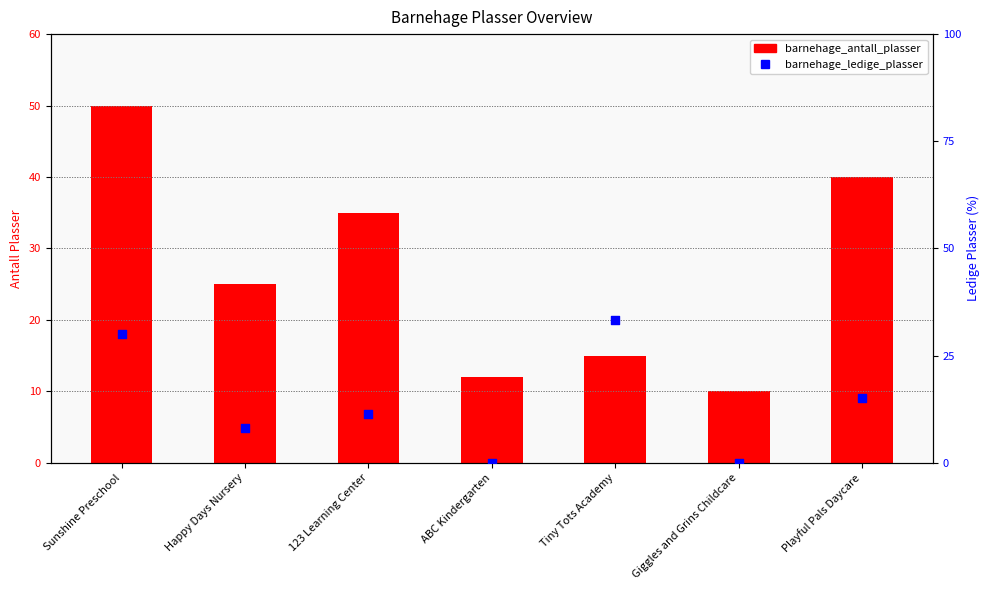

Which series has the largest total across all categories?

barnehage_antall_plasser